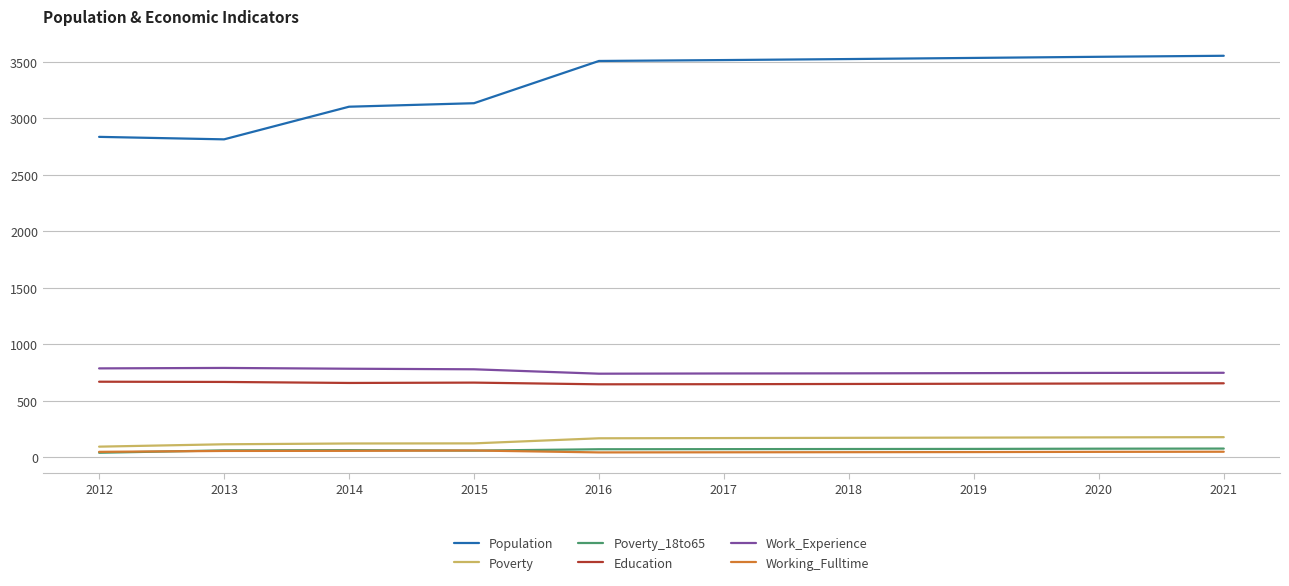

Is it true that Work_Experience equals 195 at 2021?

False